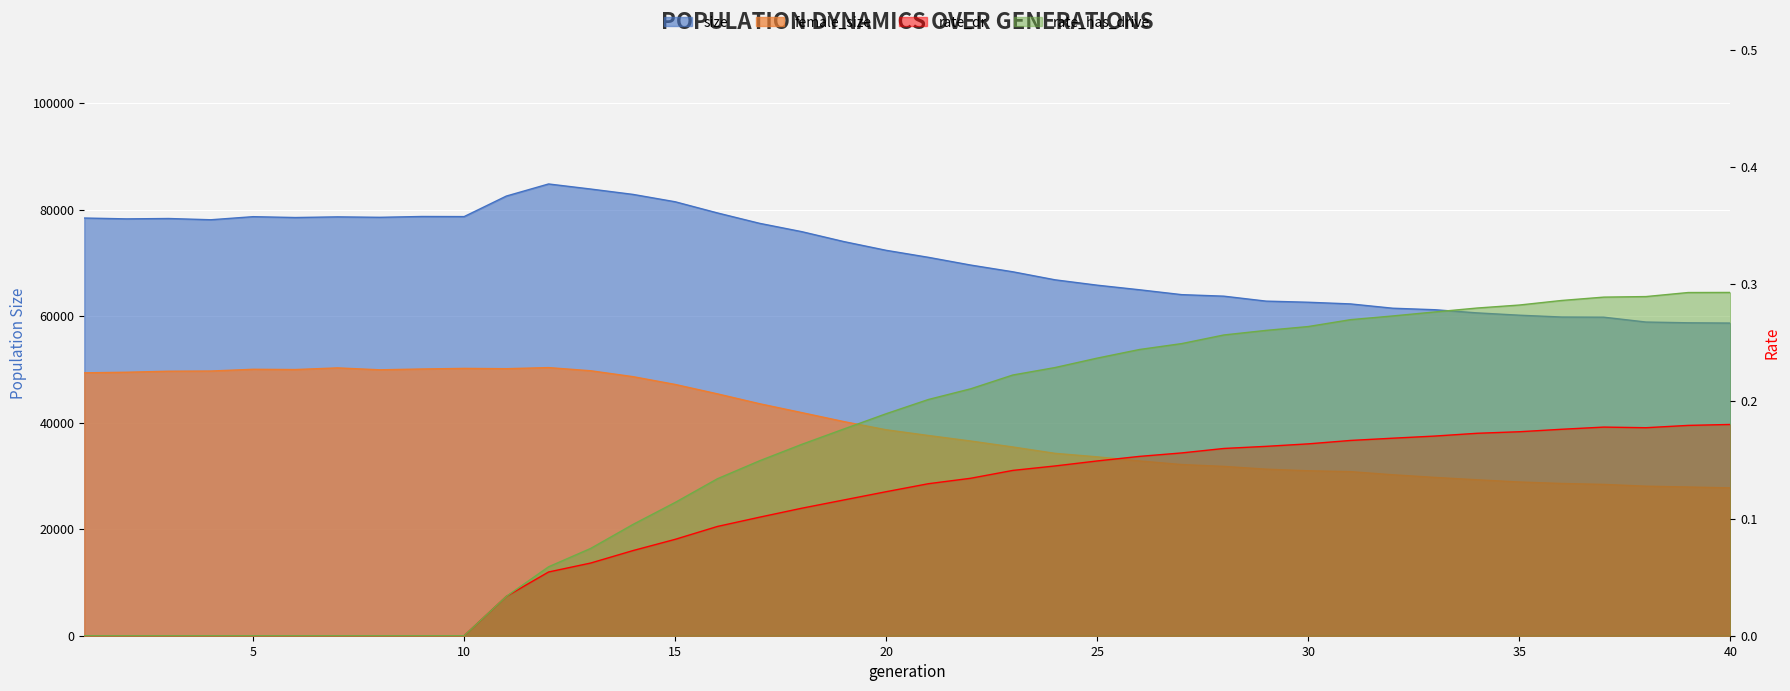

The value of female_size at 27 is 15316.3. True or false?

False